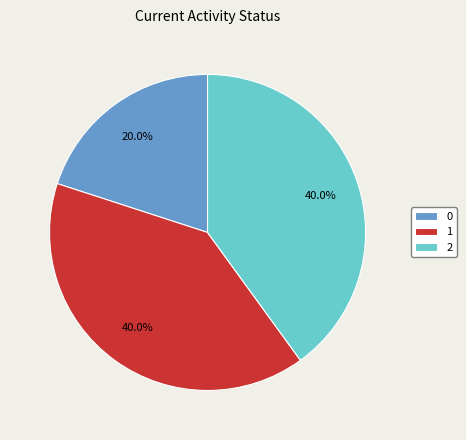

Does 2 account for over 50% of the chart?

No